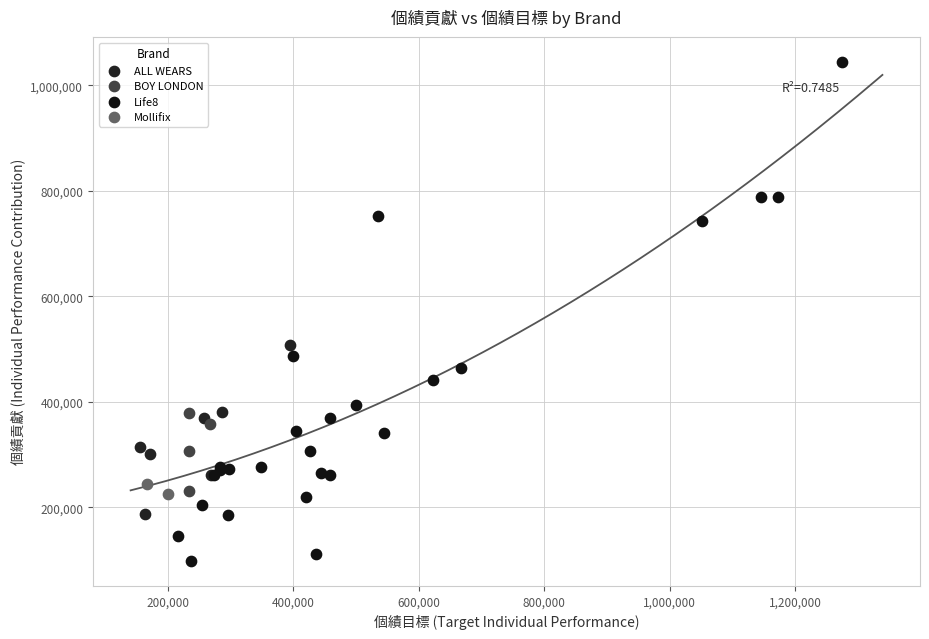

Which series reaches the maximum Y coordinate?

Life8